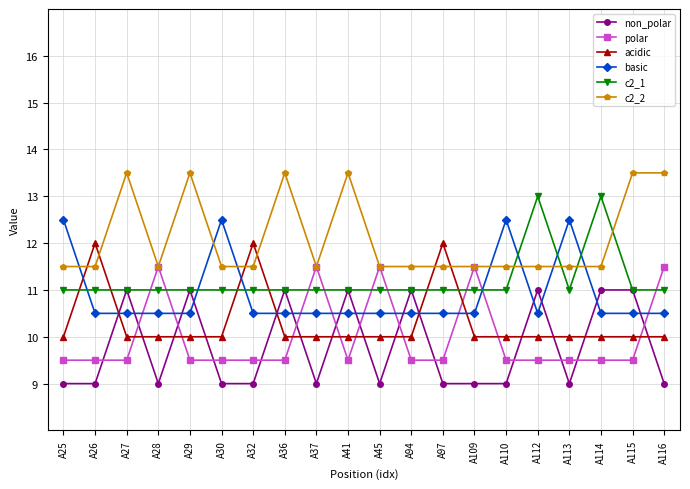

Does the chart have visible grid lines?

Yes